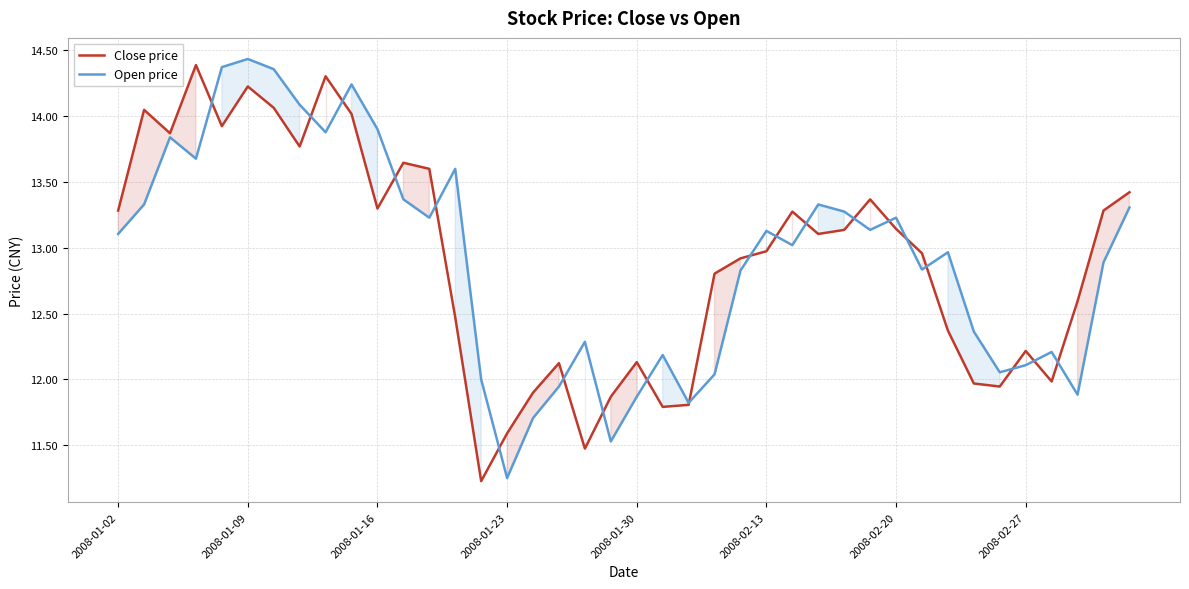

What is the lowest value of the Open price series?

11.3